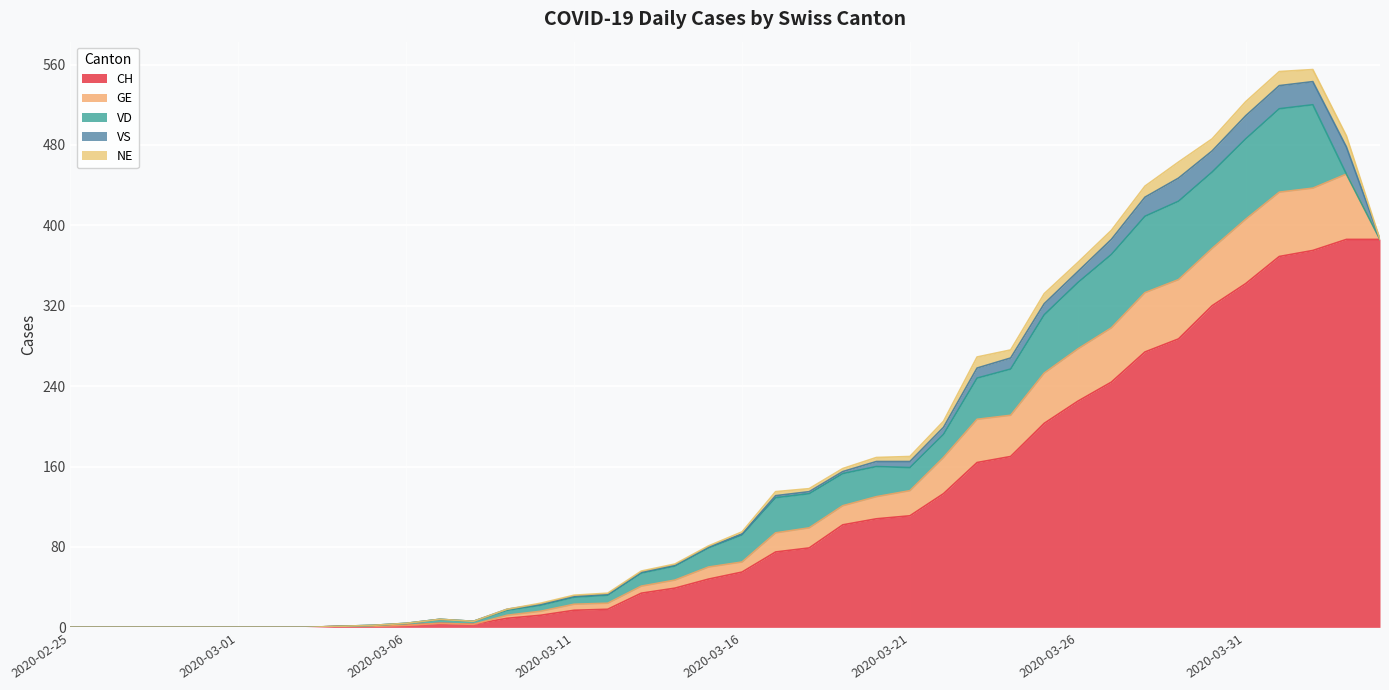

Reading left to right, list all the values displayed in this chart.

CH: 0	0	0	0	0	0	0	0	1	1	2	4	3	9	12	17	18	34	39	48	55	75	79	102	108	111	133	164	170	203	225	244	274	287	320	342	369	375	386	386
GE: 0	0	0	0	0	0	0	0	0	0	0	0	0	3	4	6	6	7	8	12	10	19	20	19	22	25	36	43	41	50	52	54	59	59	57	64	64	62	65	0
VD: 0	0	0	0	0	0	0	0	0	1	2	4	3	5	6	7	8	13	14	19	27	35	34	32	30	23	23	41	46	58	66	73	76	78	76	80	83	83	0	0
VS: 0	0	0	0	0	0	0	0	0	0	0	0	0	1	1	1	1	1	1	1	1	2	2	2	5	6	7	10	11	11	11	15	19	23	21	23	23	23	27	0
NE: 0	0	0	0	0	0	0	0	0	0	0	0	0	0	1	1	1	1	1	1	2	4	3	3	4	5	6	11	8	10	9	9	11	16	12	14	14	12	11	0